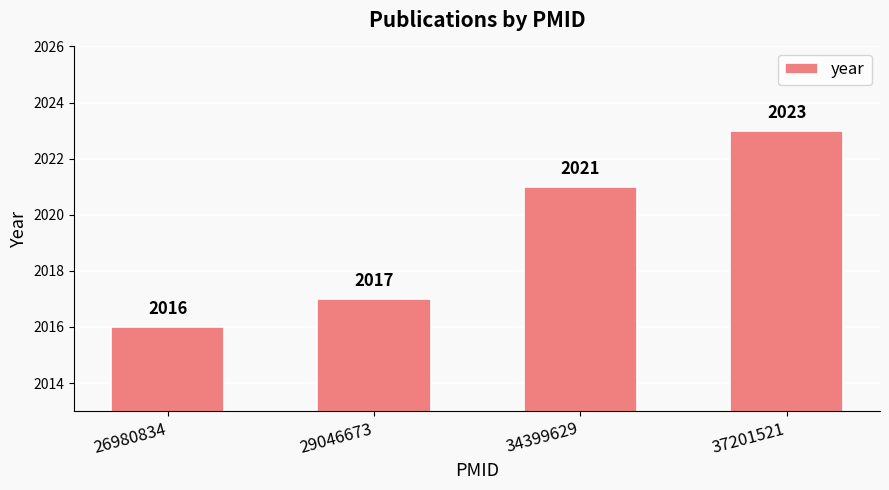

Which category has the lowest value across all series?

26980834